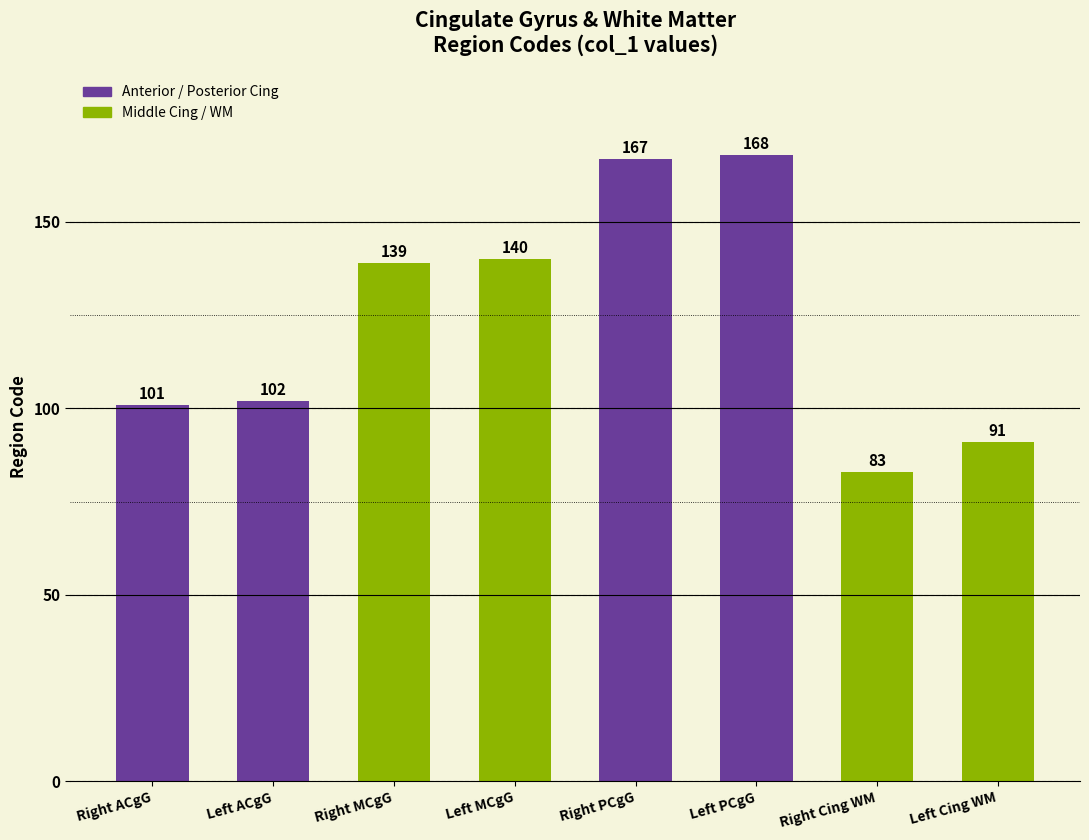

What value does the data have at Right MCgG?

139